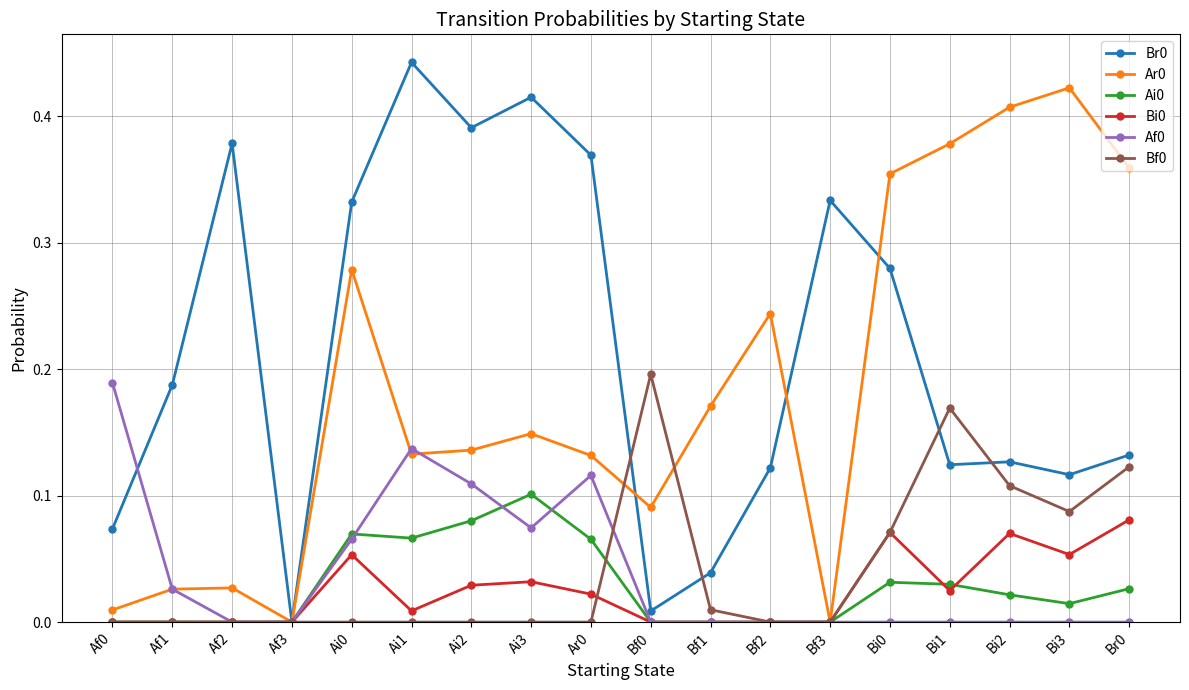

Is the value of Bf0 at Br0 greater than the value of Bi0 at Af2?

Yes